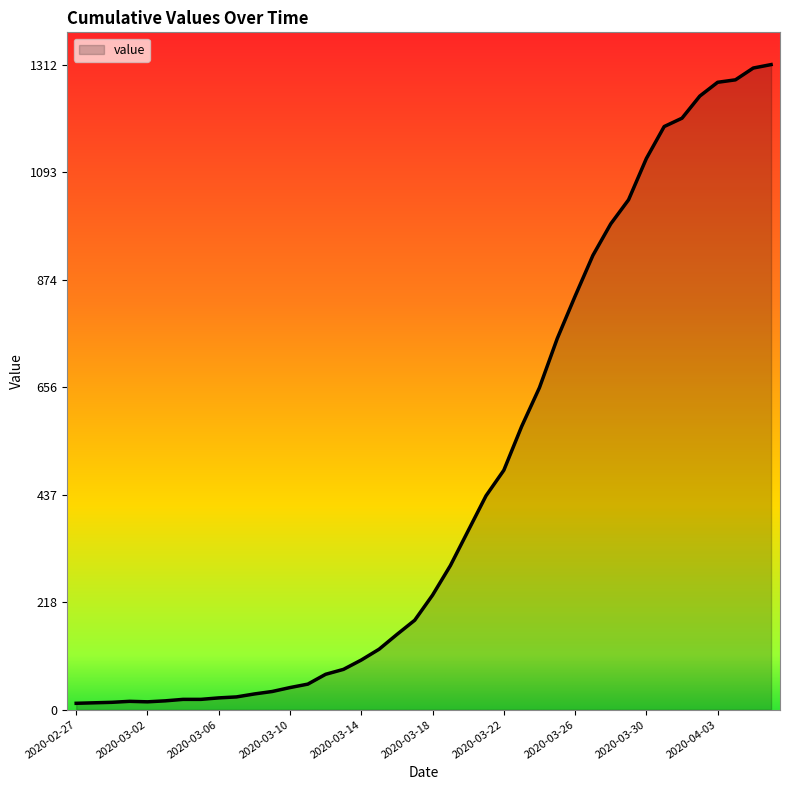

How many values are below 233?

20